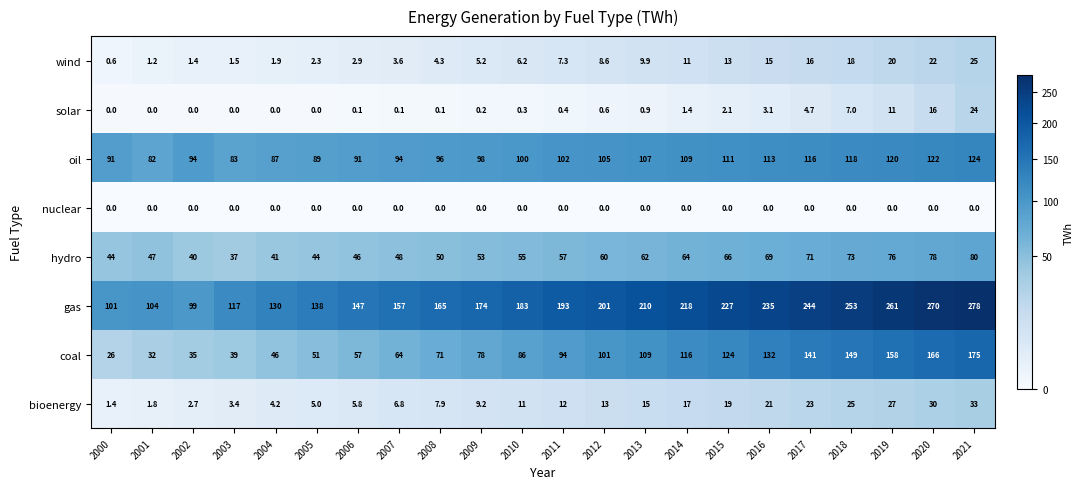

What is the total value across all series at 2003?

280.9